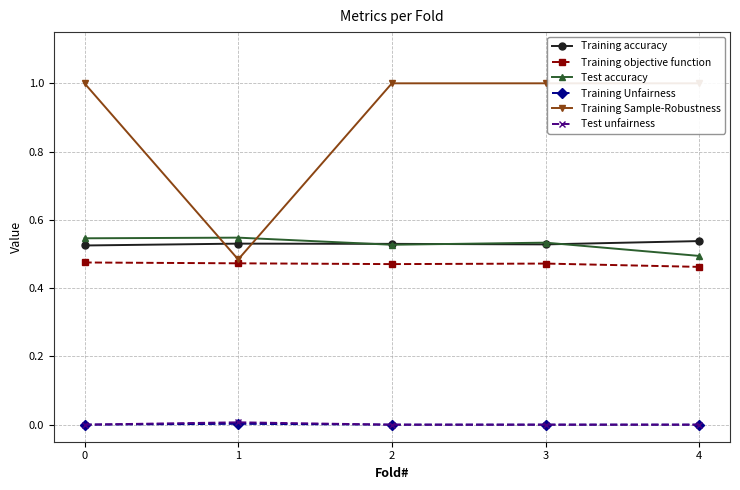

Does the chart display data point markers on the line(s)?

Yes